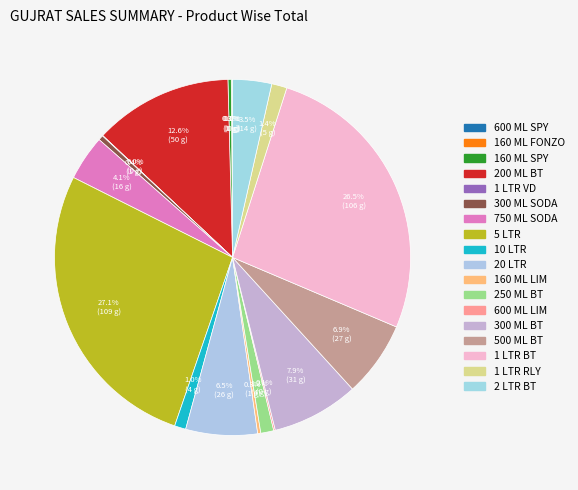

What is the largest slice in the pie chart?

5 LTR